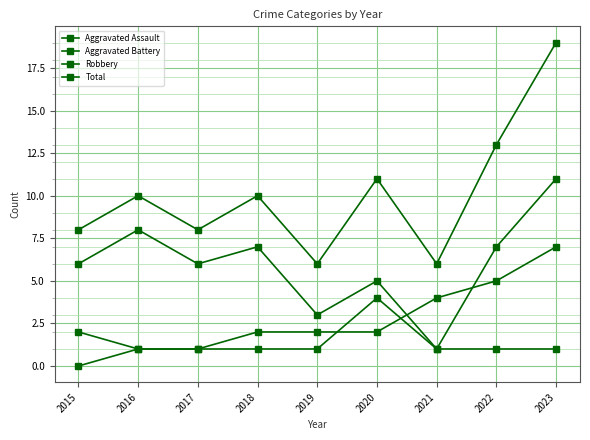

Read the Robbery value at 2022, to the nearest 5.

5